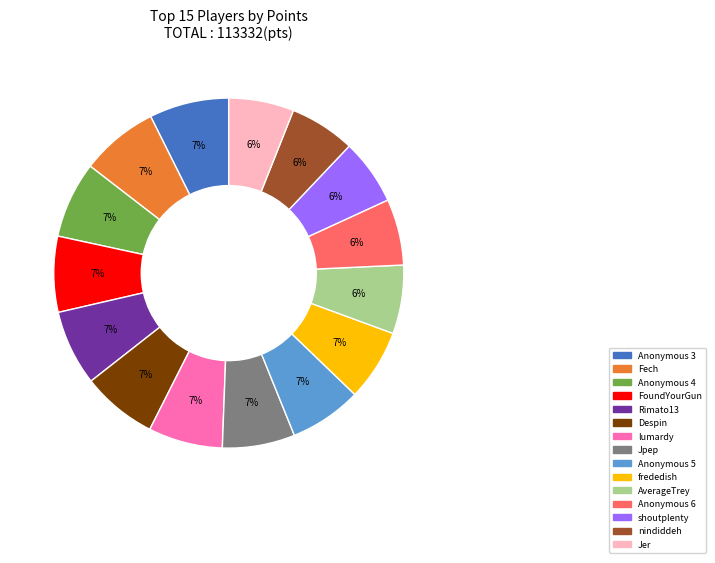

Does any single category account for the majority?

No